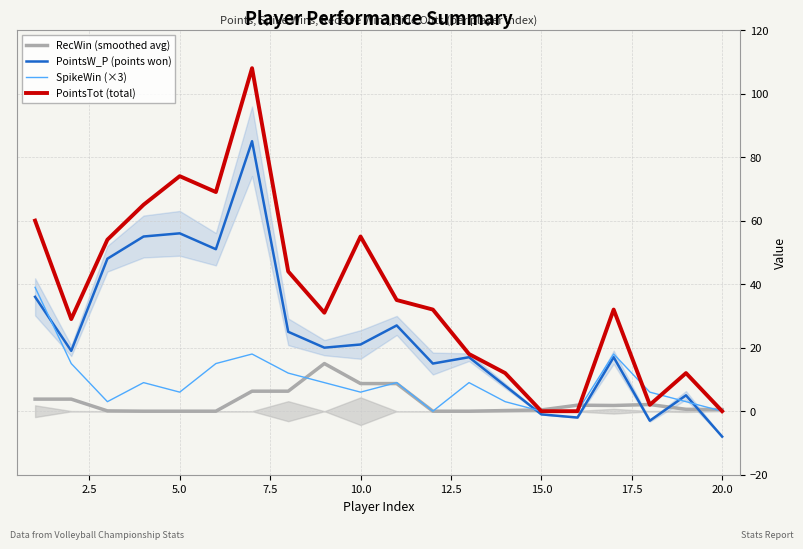

At how many categories does at least one series exceed 92?

1